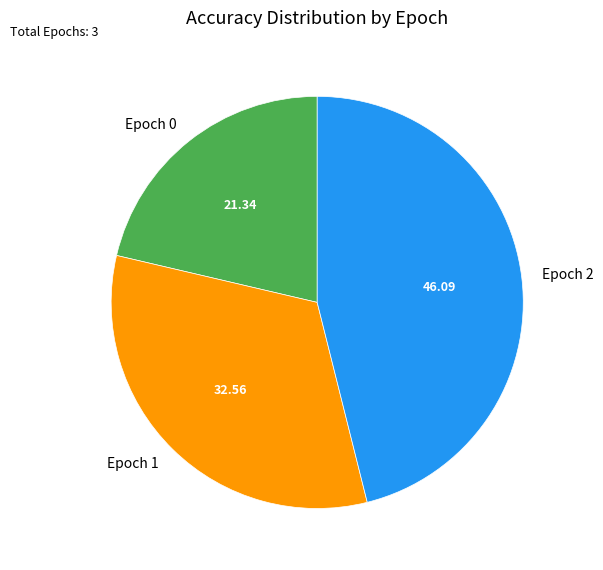

Does Epoch 2 account for over 50% of the chart?

No